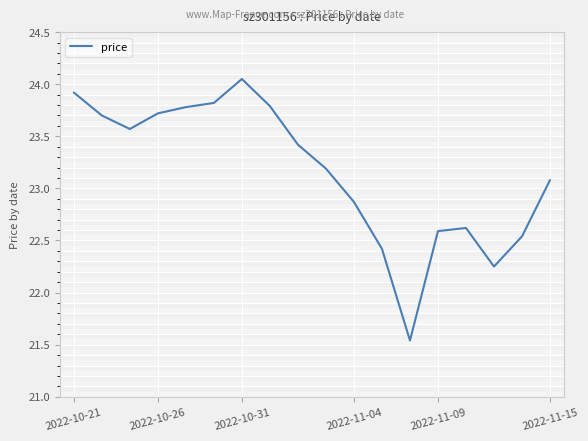

At which category does the chart reach its peak across all series?

2022-10-31